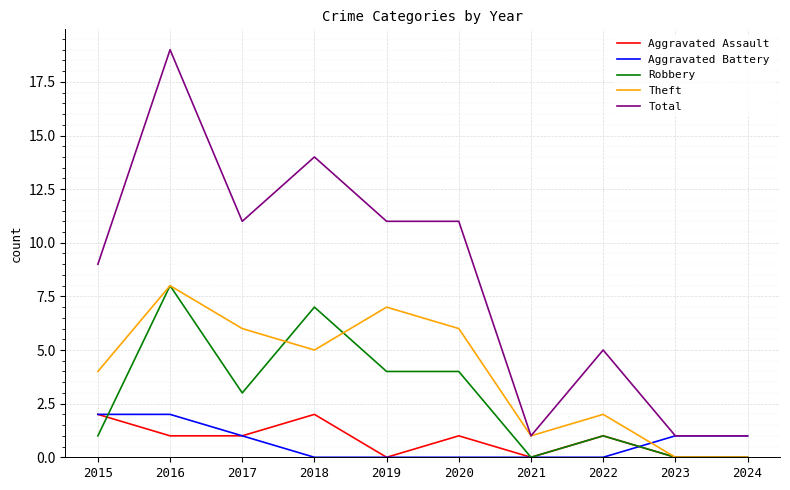

Where does the Aggravated Assault series first go above 1?

2015